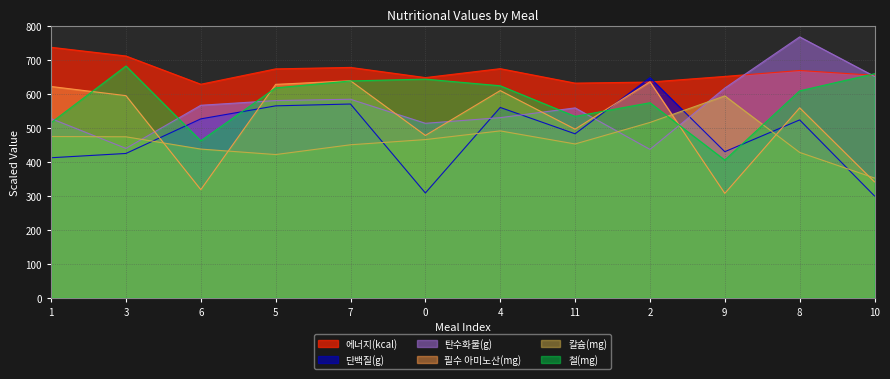

The value of 철(mg) at 11 is 534.2. True or false?

True